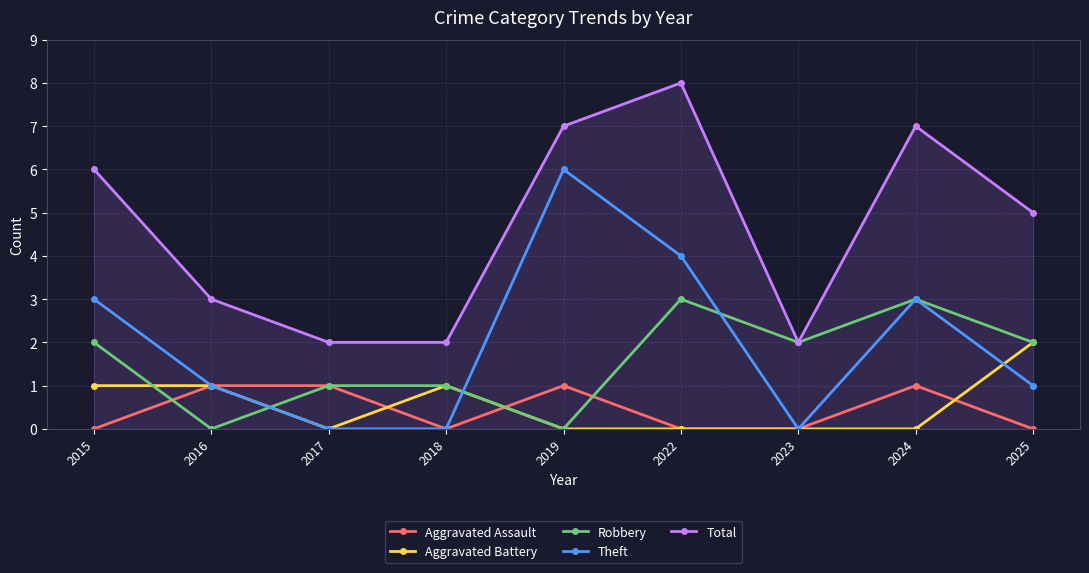

How many categories are shown in the chart?

9